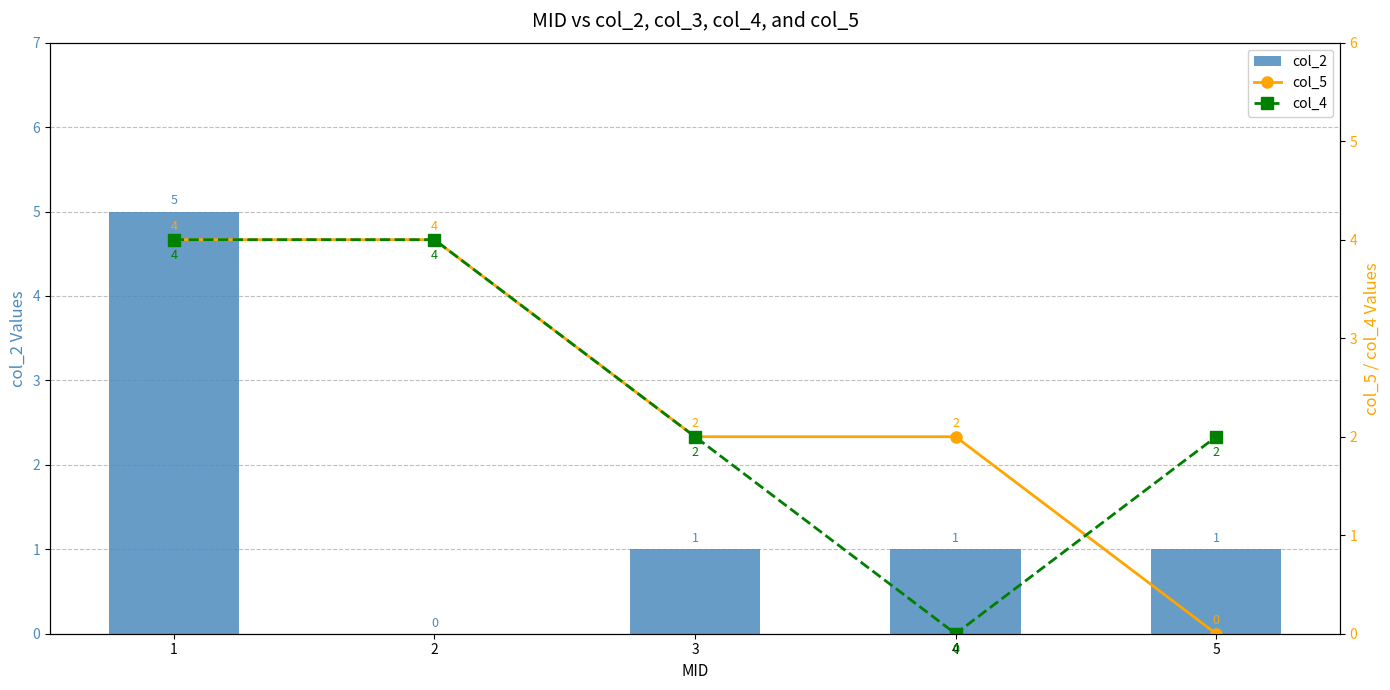

At which category is the sum across all series the highest?

1